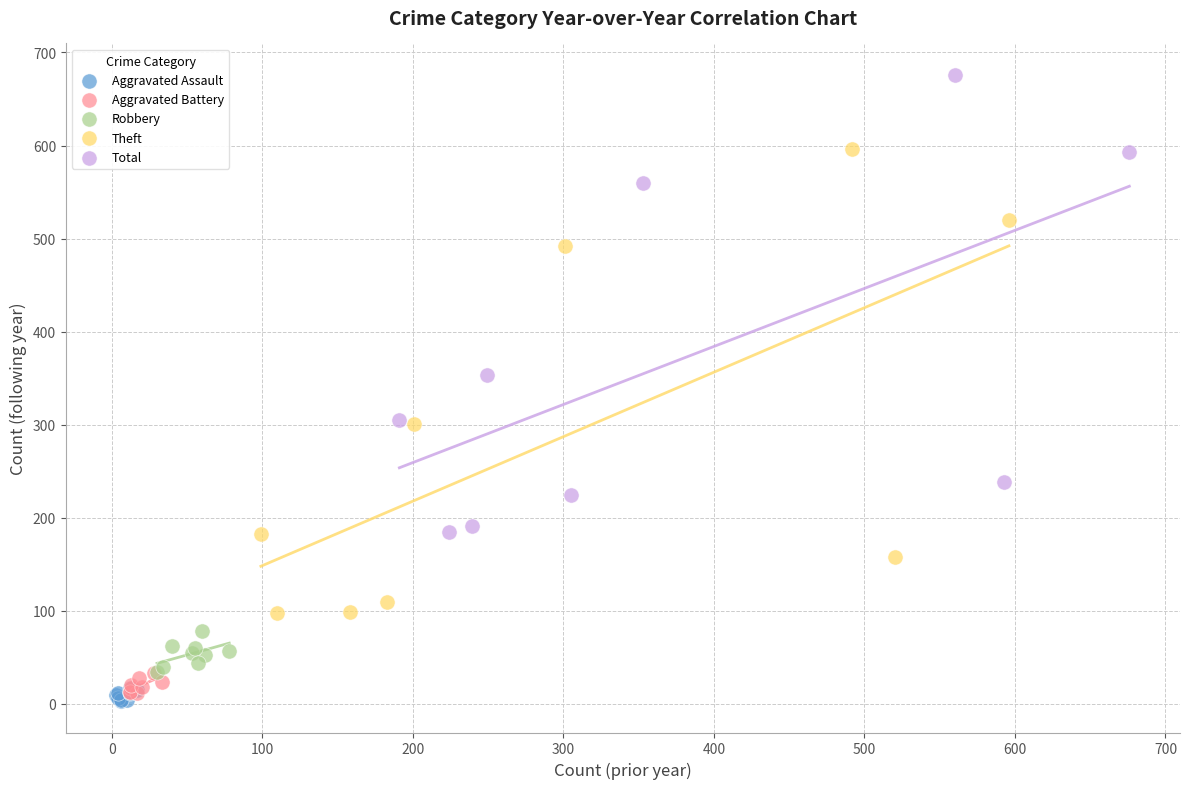

Which series has the widest spread of Y values?

Theft